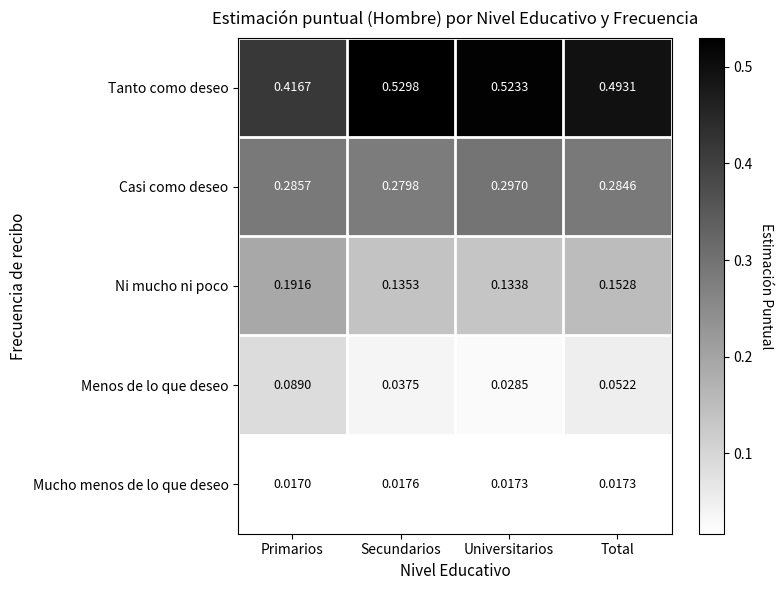

Which series has the largest total across all categories?

Tanto como deseo